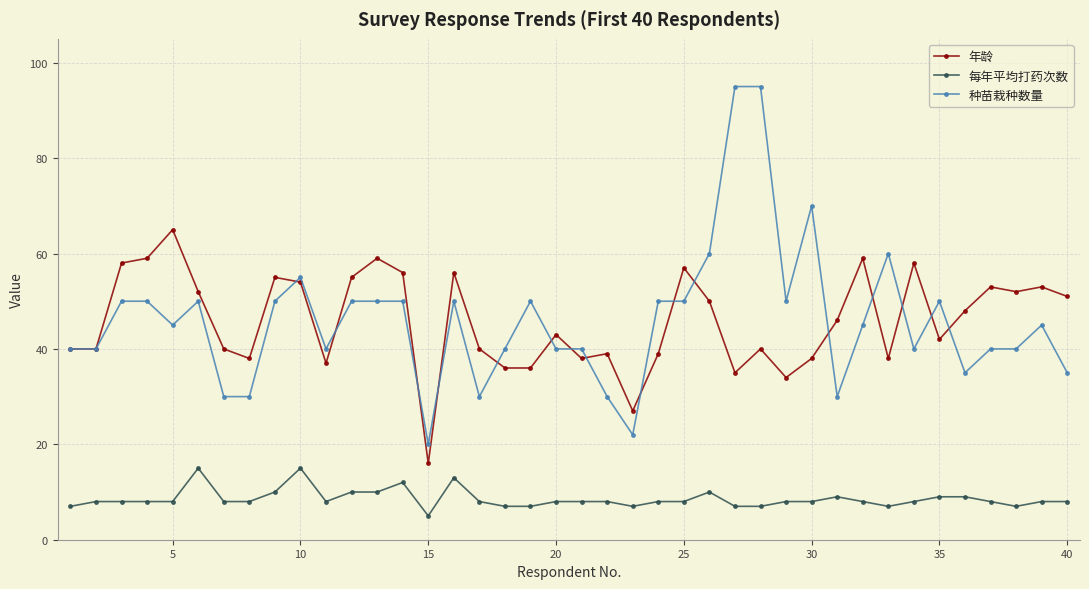

Reading left to right, what are all the values shown in this chart?

年龄: 40	40	58	59	65	52	40	38	55	54	37	55	59	56	16	56	40	36	36	43	38	39	27	39	57	50	35	40	34	38	46	59	38	58	42	48	53	52	53	51
每年平均打药次数: 7	8	8	8	8	15	8	8	10	15	8	10	10	12	5	13	8	7	7	8	8	8	7	8	8	10	7	7	8	8	9	8	7	8	9	9	8	7	8	8
种苗栽种数量: 40	40	50	50	45	50	30	30	50	55	40	50	50	50	20	50	30	40	50	40	40	30	22	50	50	60	95	95	50	70	30	45	60	40	50	35	40	40	45	35